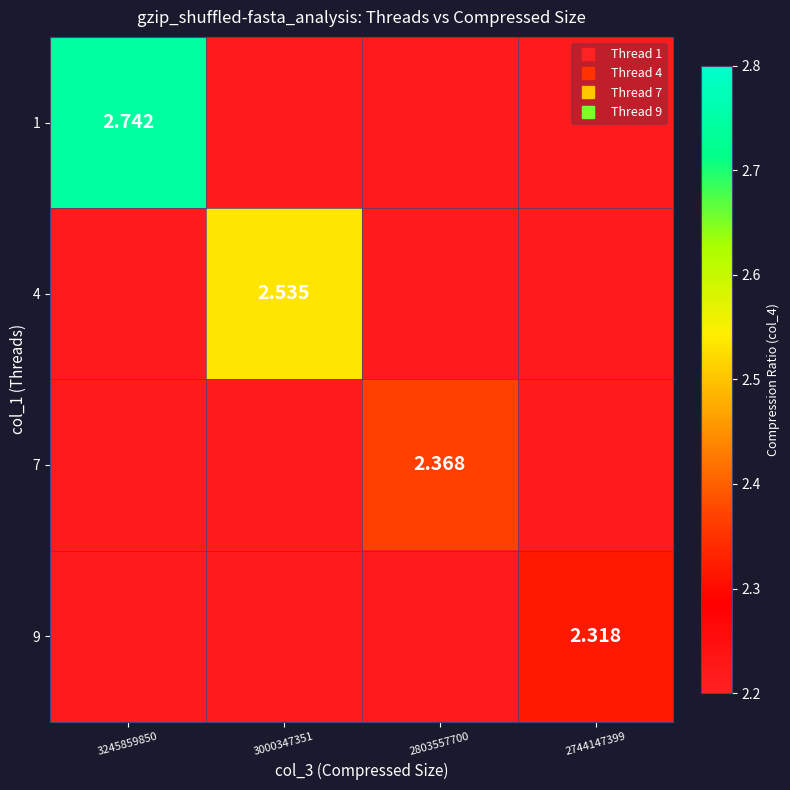

Rank the series at 2803557700 from lowest to highest value.

1, 4, 9, 7